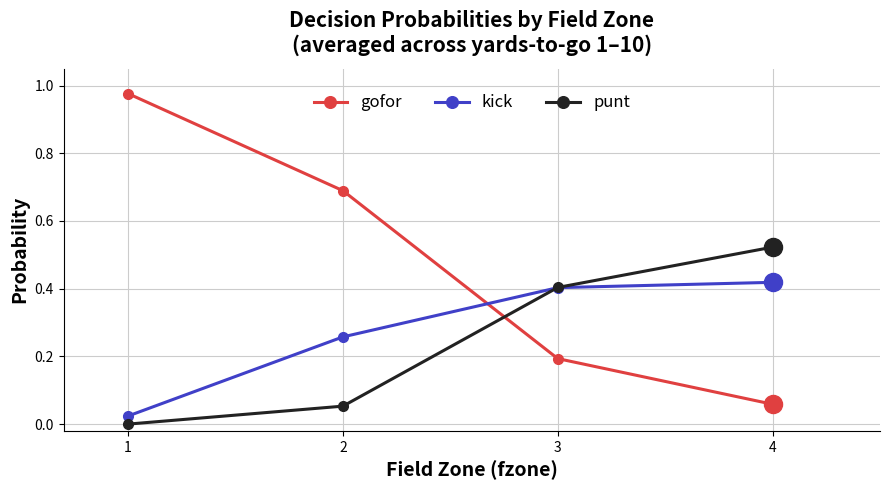

Which series has the largest total across all categories?

gofor